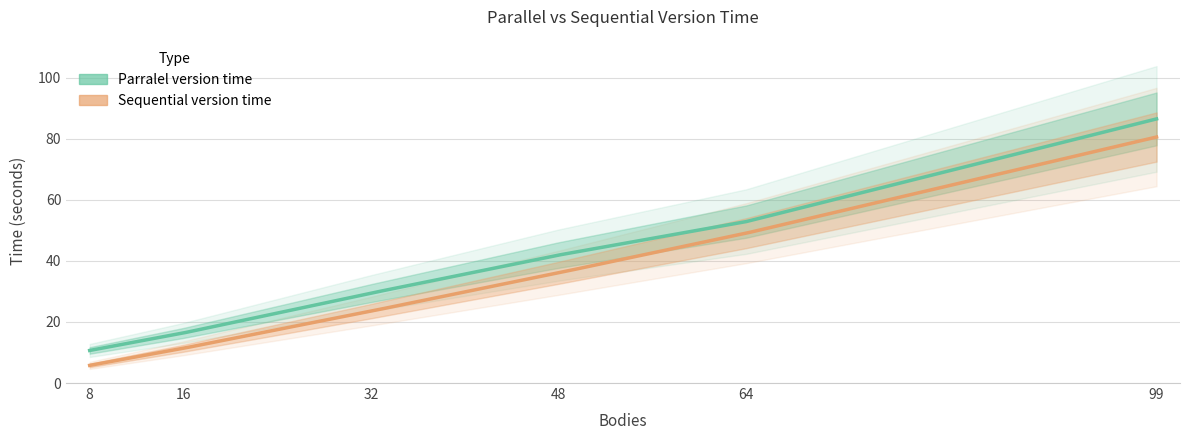

Is the value of Parralel version time at 8 greater than the value of Sequential version time at 64?

No